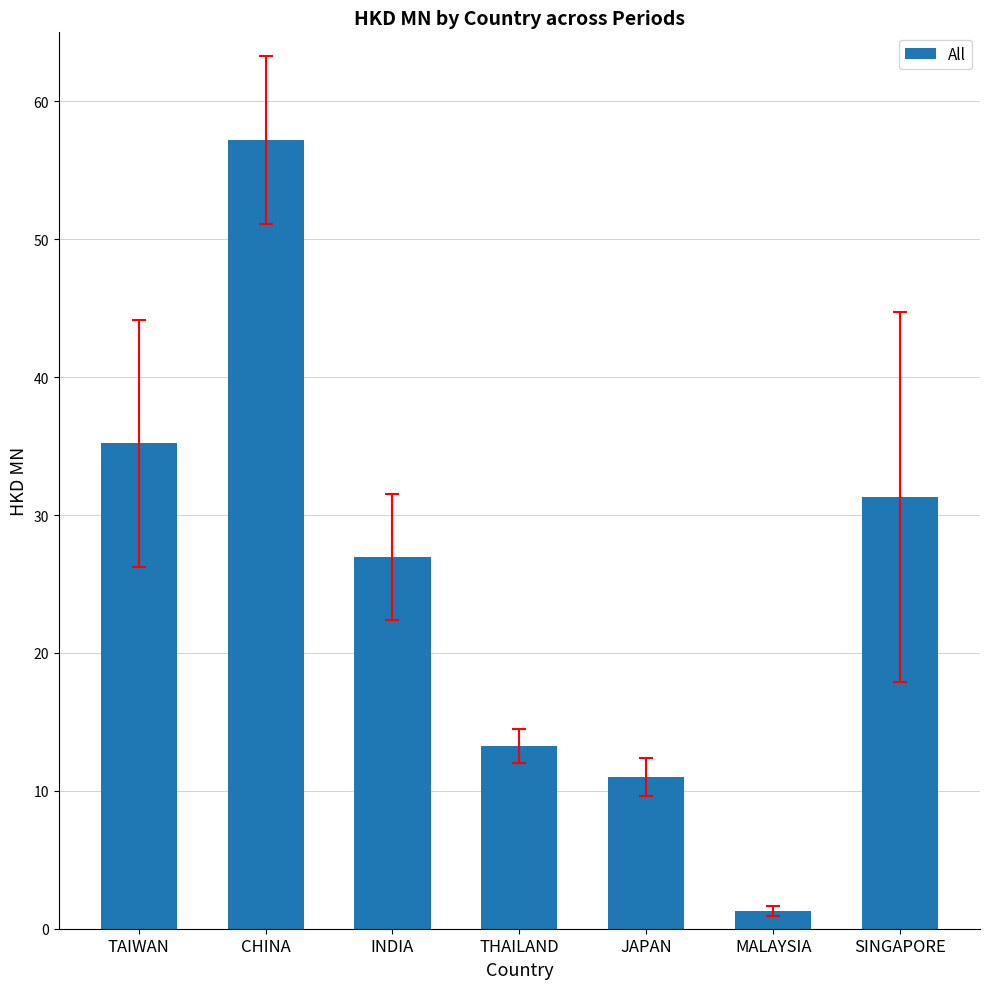

What position from the right is SINGAPORE?

1